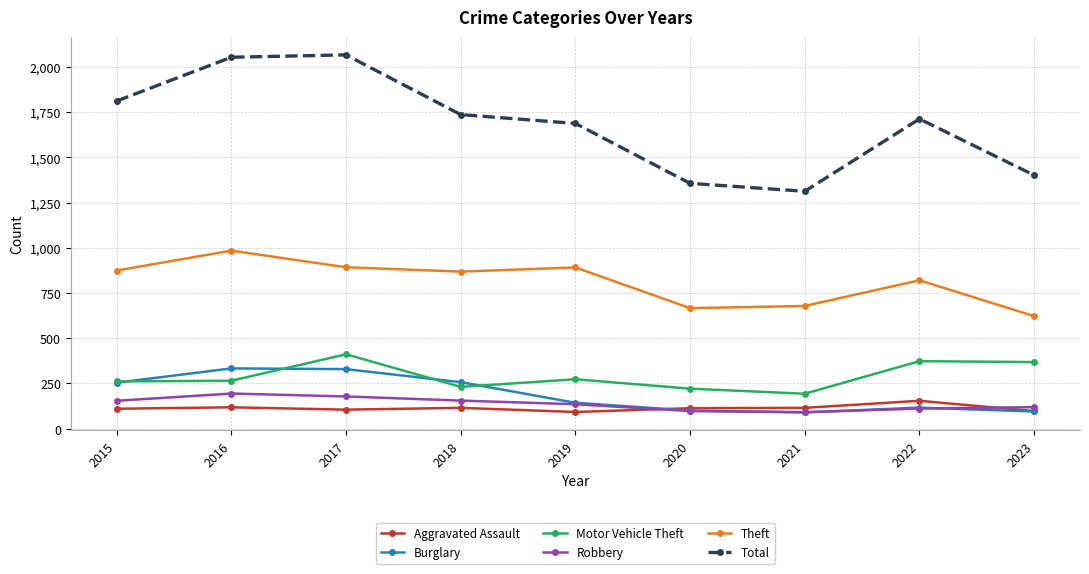

How many interior local peaks does the Total series have?

2